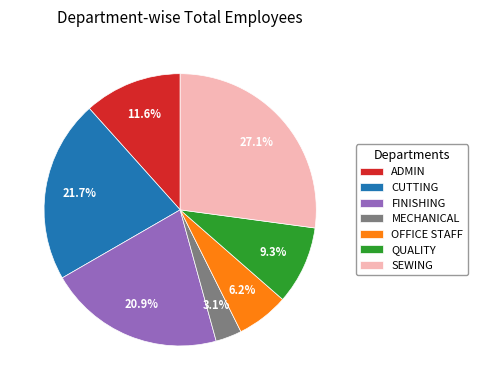

Count the number of slices in the pie.

7